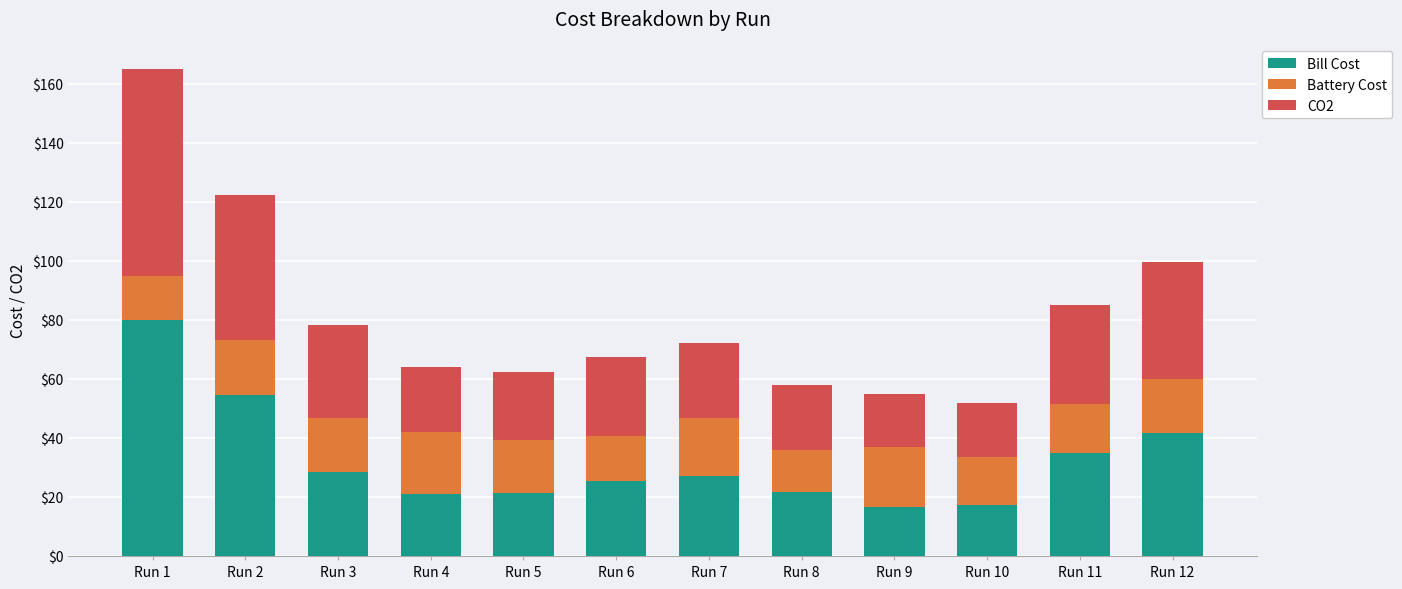

Which category has the highest value in the Bill Cost series?

Run 1